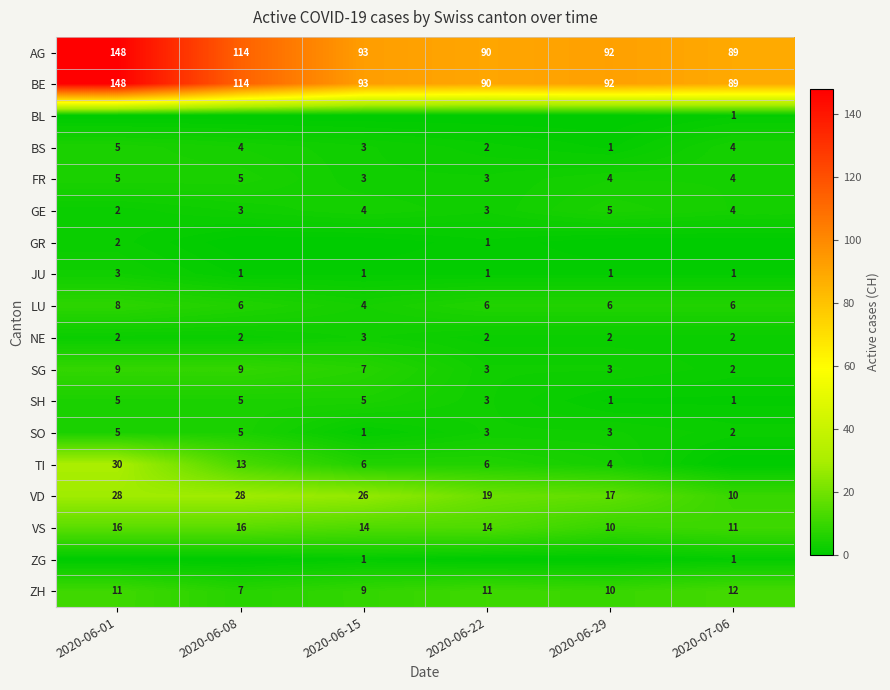

Is it true that SO equals 9 at 2020-06-08?

False